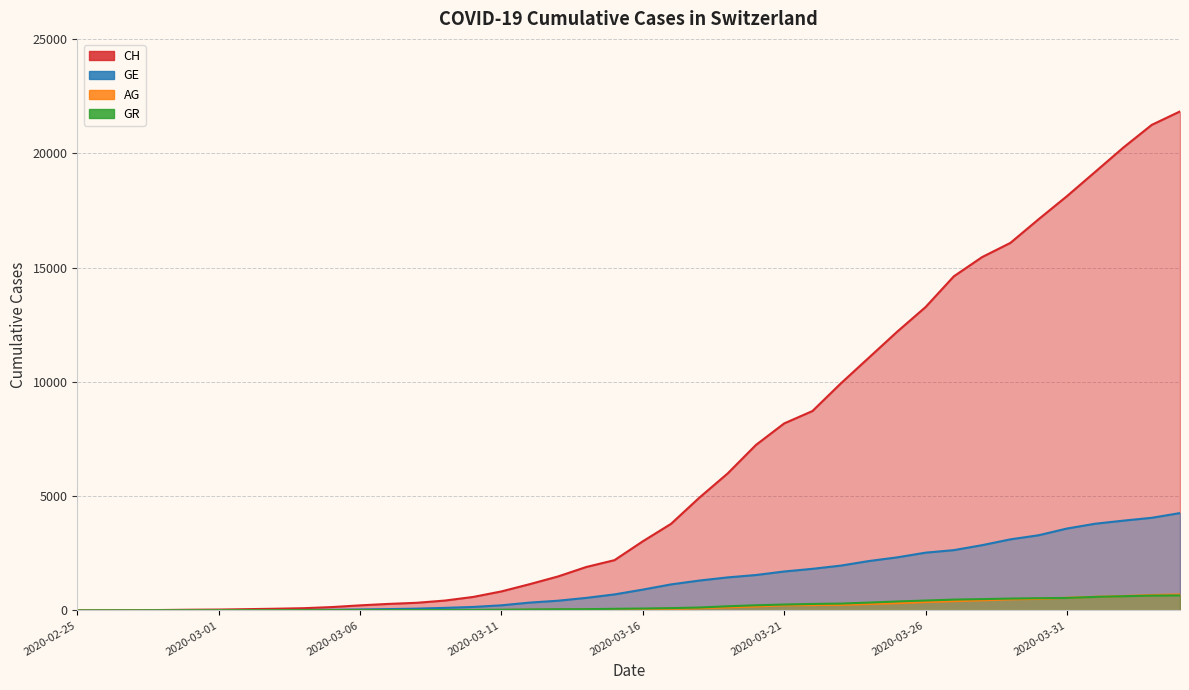

Reading left to right, extract all data points from this chart.

CH: 2020-02-25=0	2020-02-26=5	2020-02-27=9	2020-02-28=19	2020-02-29=31	2020-03-01=38	2020-03-02=56	2020-03-03=75	2020-03-04=98	2020-03-05=147	2020-03-06=222	2020-03-07=285	2020-03-08=334	2020-03-09=432	2020-03-10=590	2020-03-11=832	2020-03-12=1149	2020-03-13=1486	2020-03-14=1900	2020-03-15=2200	2020-03-16=3024	2020-03-17=3789	2020-03-18=4933	2020-03-19=5991	2020-03-20=7237	2020-03-21=8180	2020-03-22=8722	2020-03-23=9926	2020-03-24=11061	2020-03-25=12196	2020-03-26=13269	2020-03-27=14614	2020-03-28=15456	2020-03-29=16076	2020-03-30=17113	2020-03-31=18120	2020-04-01=19184	2020-04-02=20251	2020-04-03=21239	2020-04-04=21827
GE: 2020-02-25=0	2020-02-26=1	2020-02-27=1	2020-02-28=4	2020-02-29=8	2020-03-01=9	2020-03-02=13	2020-03-03=15	2020-03-04=20	2020-03-05=29	2020-03-06=44	2020-03-07=59	2020-03-08=79	2020-03-09=112	2020-03-10=153	2020-03-11=224	2020-03-12=343	2020-03-13=425	2020-03-14=549	2020-03-15=701	2020-03-16=911	2020-03-17=1139	2020-03-18=1307	2020-03-19=1445	2020-03-20=1549	2020-03-21=1703	2020-03-22=1820	2020-03-23=1960	2020-03-24=2161	2020-03-25=2322	2020-03-26=2527	2020-03-27=2638	2020-03-28=2855	2020-03-29=3109	2020-03-30=3289	2020-03-31=3582	2020-04-01=3793	2020-04-02=3928	2020-04-03=4052	2020-04-04=4259
AG: 2020-02-25=0	2020-02-26=1	2020-02-27=1	2020-02-28=1	2020-02-29=3	2020-03-01=4	2020-03-02=7	2020-03-03=7	2020-03-04=10	2020-03-05=11	2020-03-06=12	2020-03-07=14	2020-03-08=14	2020-03-09=15	2020-03-10=18	2020-03-11=20	2020-03-12=27	2020-03-13=30	2020-03-14=33	2020-03-15=43	2020-03-16=56	2020-03-17=69	2020-03-18=96	2020-03-19=134	2020-03-20=175	2020-03-21=223	2020-03-22=235	2020-03-23=245	2020-03-24=283	2020-03-25=318	2020-03-26=367	2020-03-27=407	2020-03-28=444	2020-03-29=485	2020-03-30=506	2020-03-31=554	2020-04-01=596	2020-04-02=631	2020-04-03=673	2020-04-04=702
GR: 2020-02-25=0	2020-02-26=2	2020-02-27=2	2020-02-28=6	2020-02-29=6	2020-03-01=6	2020-03-02=9	2020-03-03=9	2020-03-04=12	2020-03-05=14	2020-03-06=16	2020-03-07=17	2020-03-08=18	2020-03-09=18	2020-03-10=22	2020-03-11=31	2020-03-12=43	2020-03-13=53	2020-03-14=56	2020-03-15=71	2020-03-16=84	2020-03-17=101	2020-03-18=128	2020-03-19=182	2020-03-20=226	2020-03-21=258	2020-03-22=284	2020-03-23=300	2020-03-24=343	2020-03-25=393	2020-03-26=433	2020-03-27=474	2020-03-28=495	2020-03-29=519	2020-03-30=535	2020-03-31=547	2020-04-01=592	2020-04-02=622	2020-04-03=649	2020-04-04=657